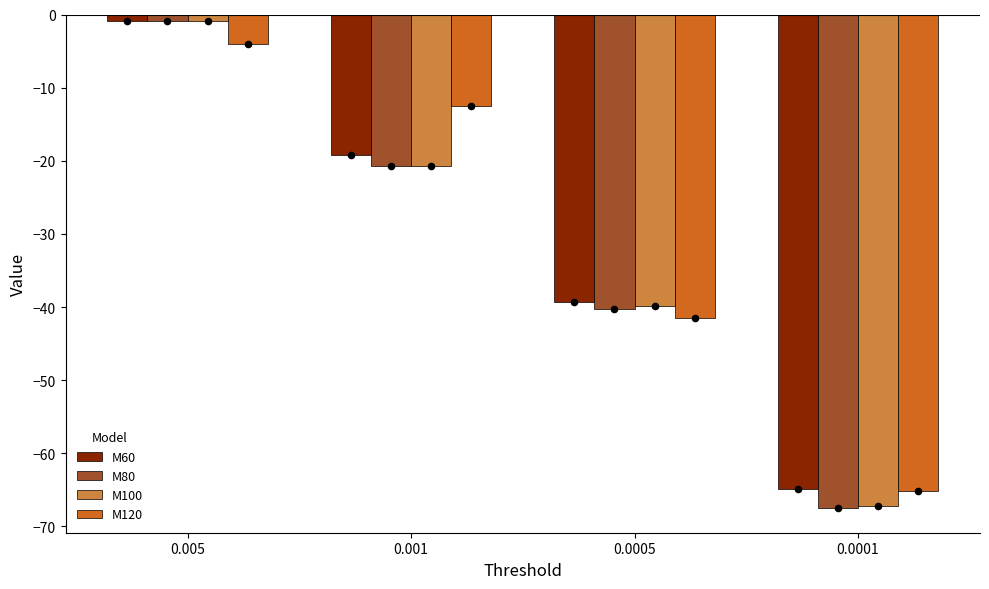

Which series contains the highest Y value?

M100